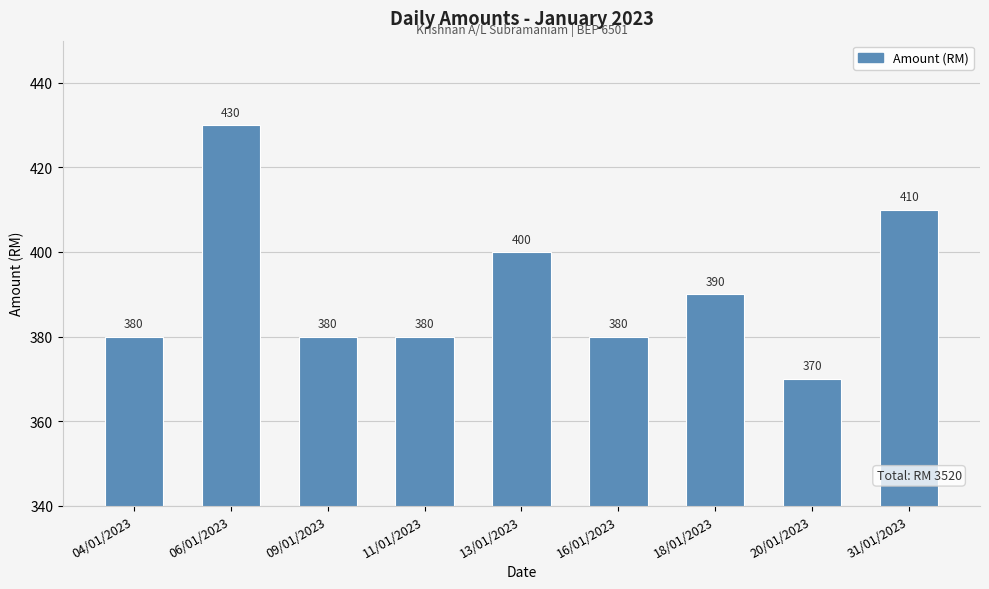

What is the label of the 1st bar from the right?

31/01/2023